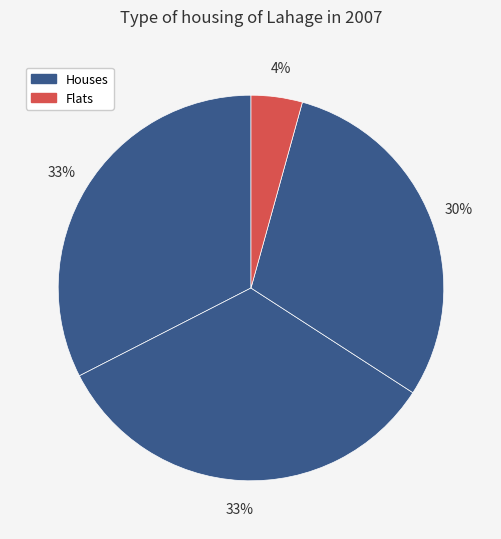

Count the number of slices in the pie.

4